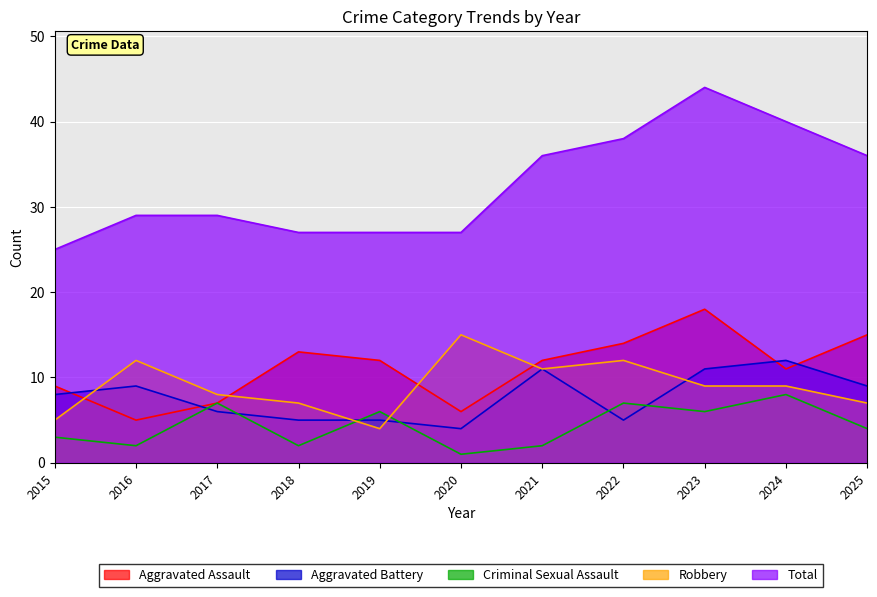

How many distinct data groups are displayed?

5